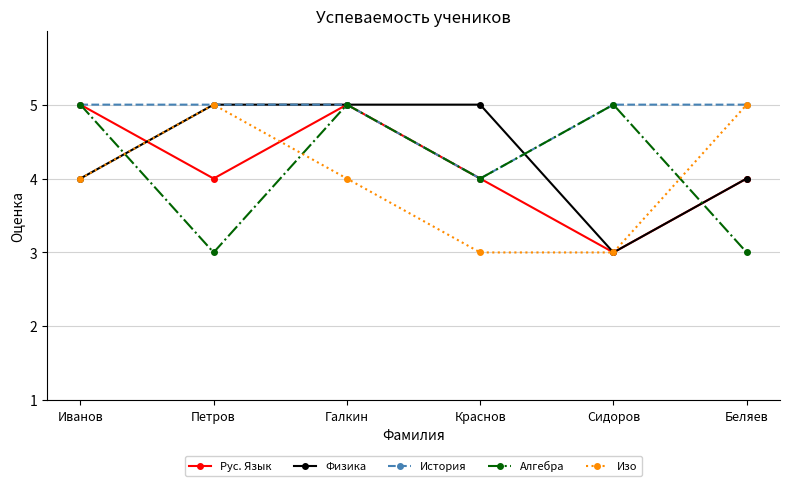

Reading left to right, list all the values displayed in this chart.

Рус. Язык: Иванов=5	Петров=4	Галкин=5	Краснов=4	Сидоров=3	Беляев=4
Физика: Иванов=4	Петров=5	Галкин=5	Краснов=5	Сидоров=3	Беляев=4
История: Иванов=5	Петров=5	Галкин=5	Краснов=4	Сидоров=5	Беляев=5
Алгебра: Иванов=5	Петров=3	Галкин=5	Краснов=4	Сидоров=5	Беляев=3
Изо: Иванов=4	Петров=5	Галкин=4	Краснов=3	Сидоров=3	Беляев=5